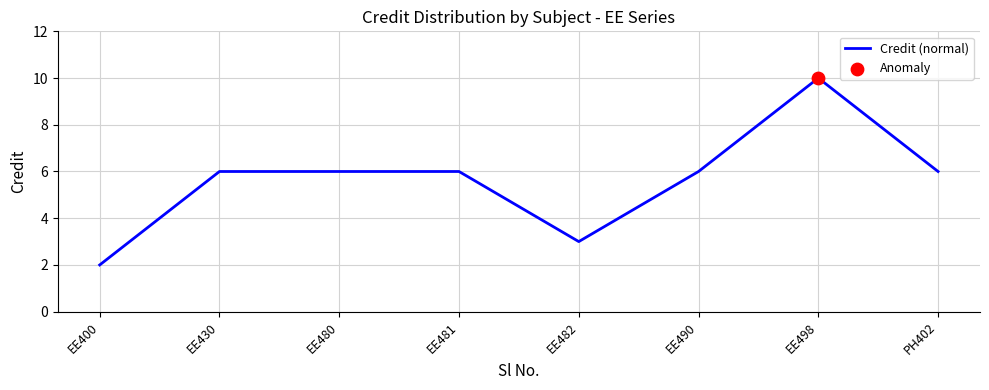

What is the change in value from EE481 to EE482?

-3